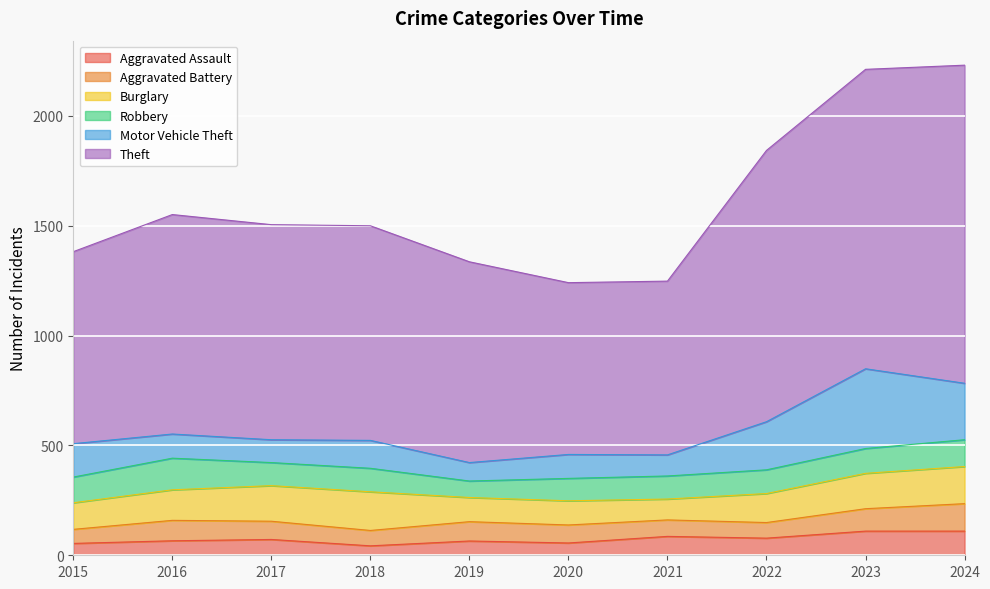

Reading right to left, what are all the values shown in this chart?

Aggravated Assault: 2024=110	2023=110	2022=78	2021=86	2020=56	2019=65	2018=43	2017=72	2016=66	2015=54
Aggravated Battery: 2024=125	2023=102	2022=71	2021=75	2020=82	2019=88	2018=70	2017=83	2016=93	2015=64
Burglary: 2024=169	2023=161	2022=132	2021=95	2020=110	2019=110	2018=176	2017=162	2016=139	2015=121
Robbery: 2024=122	2023=113	2022=108	2021=105	2020=102	2019=75	2018=107	2017=105	2016=144	2015=117
Motor Vehicle Theft: 2024=257	2023=363	2022=219	2021=96	2020=109	2019=84	2018=127	2017=104	2016=110	2015=152
Theft: 2024=1448	2023=1363	2022=1235	2021=791	2020=782	2019=914	2018=977	2017=979	2016=999	2015=874